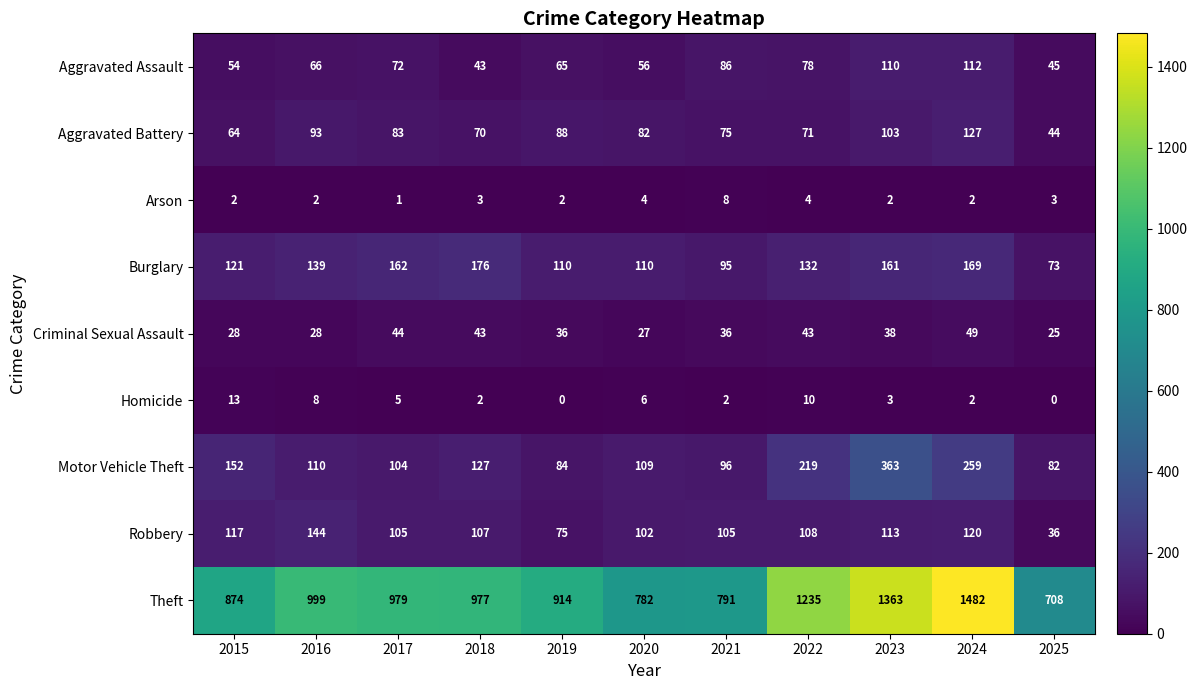

Is it true that Arson equals 2 at 2018?

False